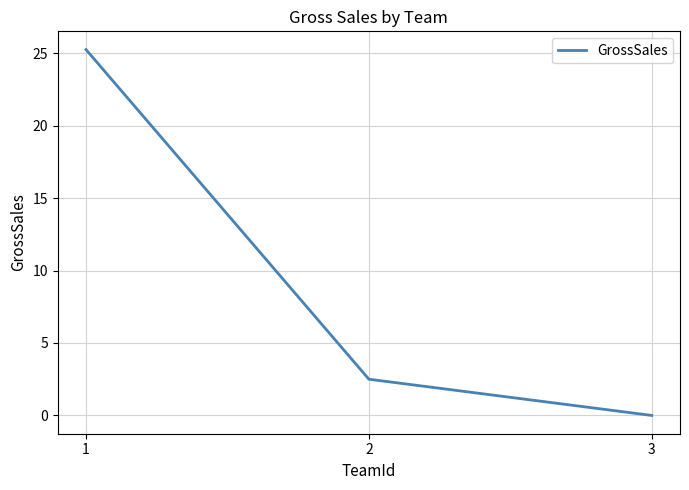

What is the sum of the values at 3 and 2?

2.5